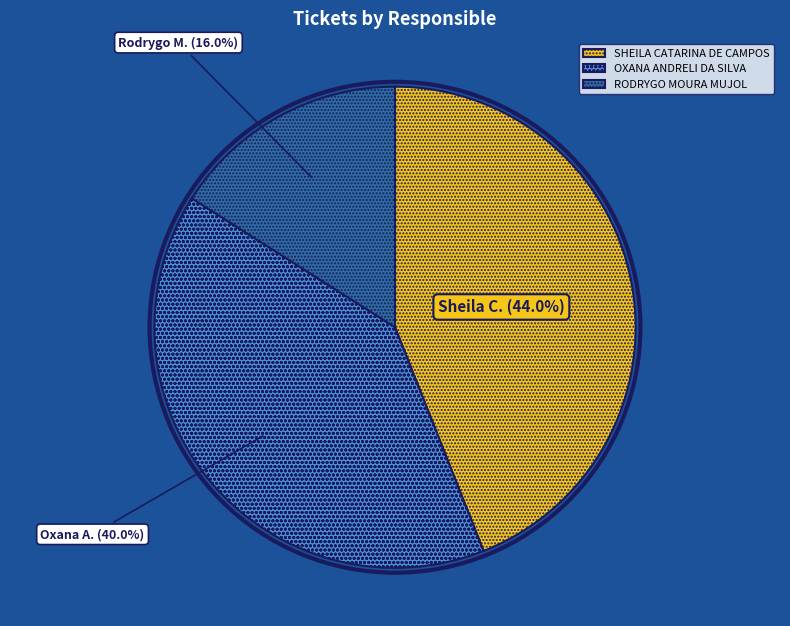

Is RODRYGO MOURA MUJOL the majority of the pie?

No